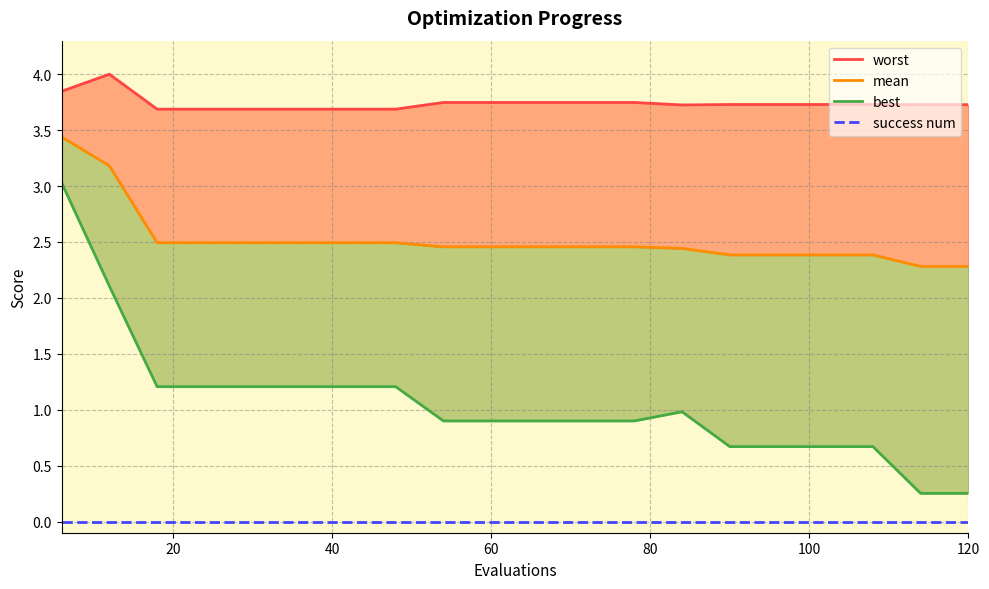

Is the value of success num at 15 greater than the value of best at 9?

No